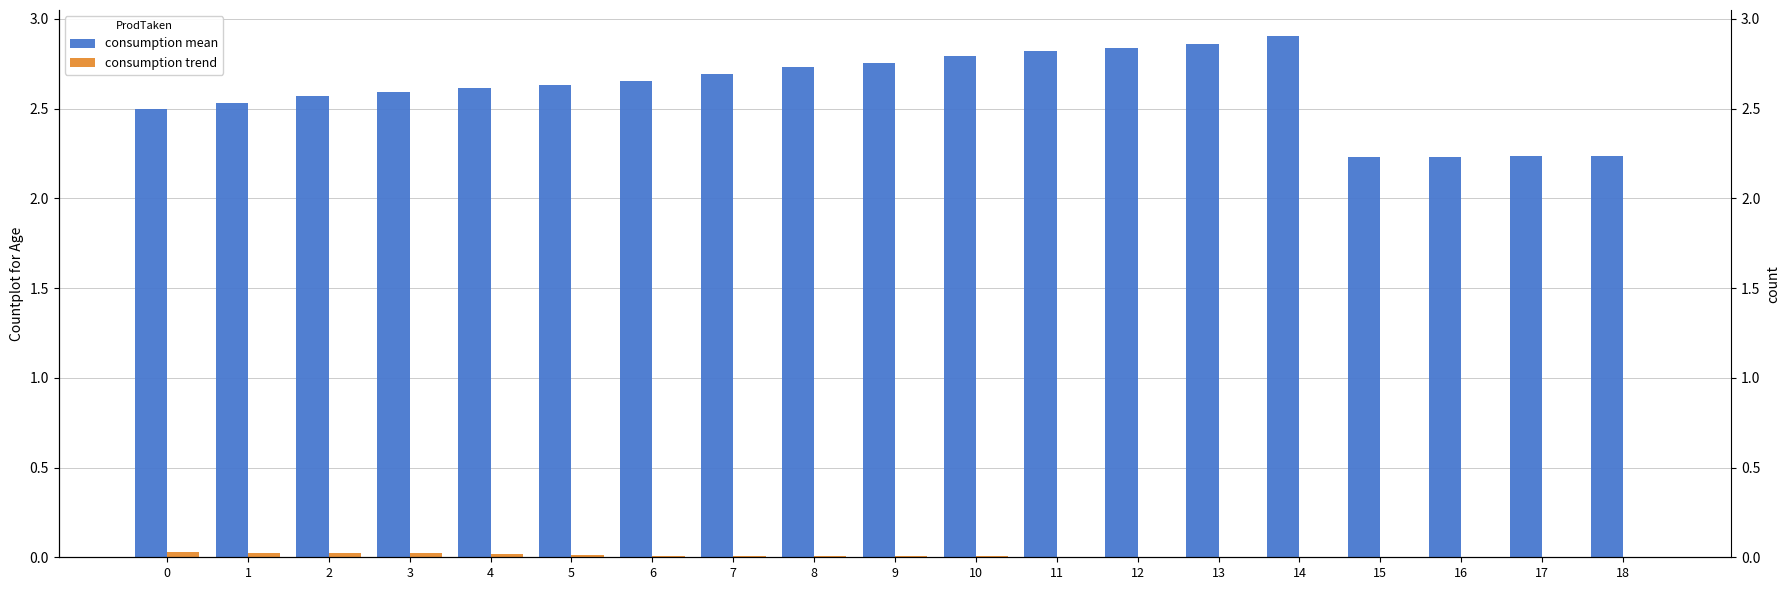

At which category is the sum across all series the highest?

14